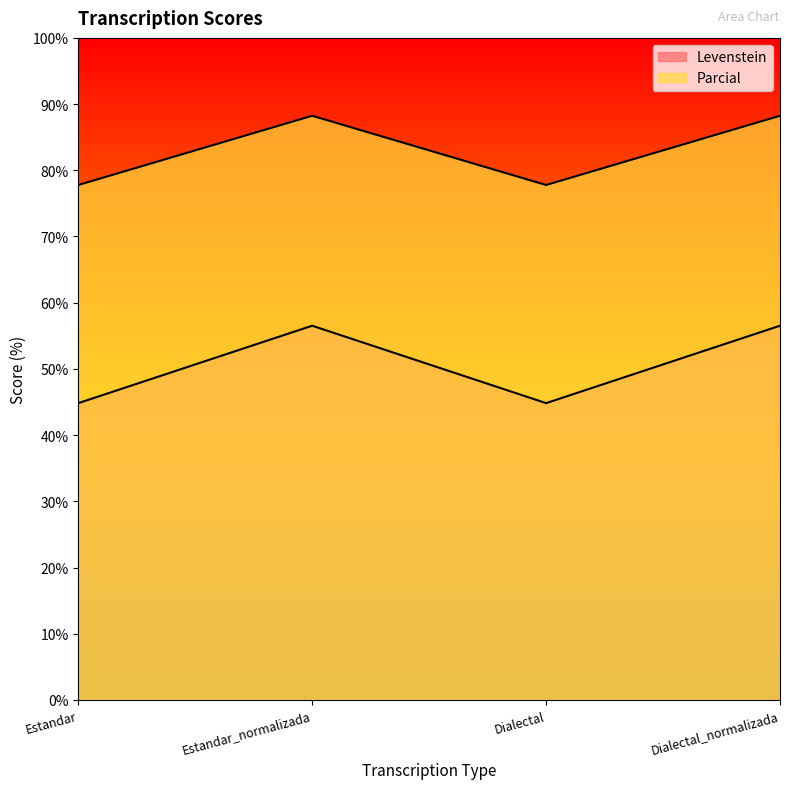

At which category is the sum across all series the highest?

Estandar_normalizada